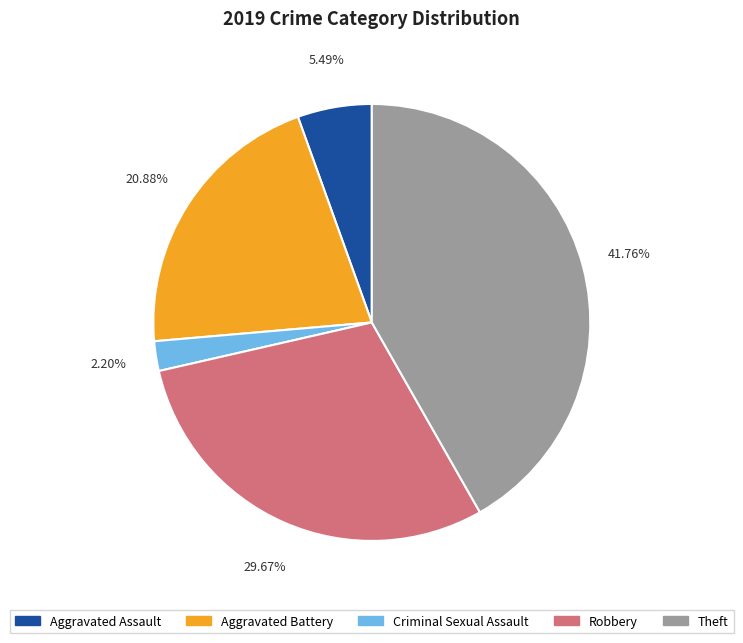

Count the number of slices in the pie.

5